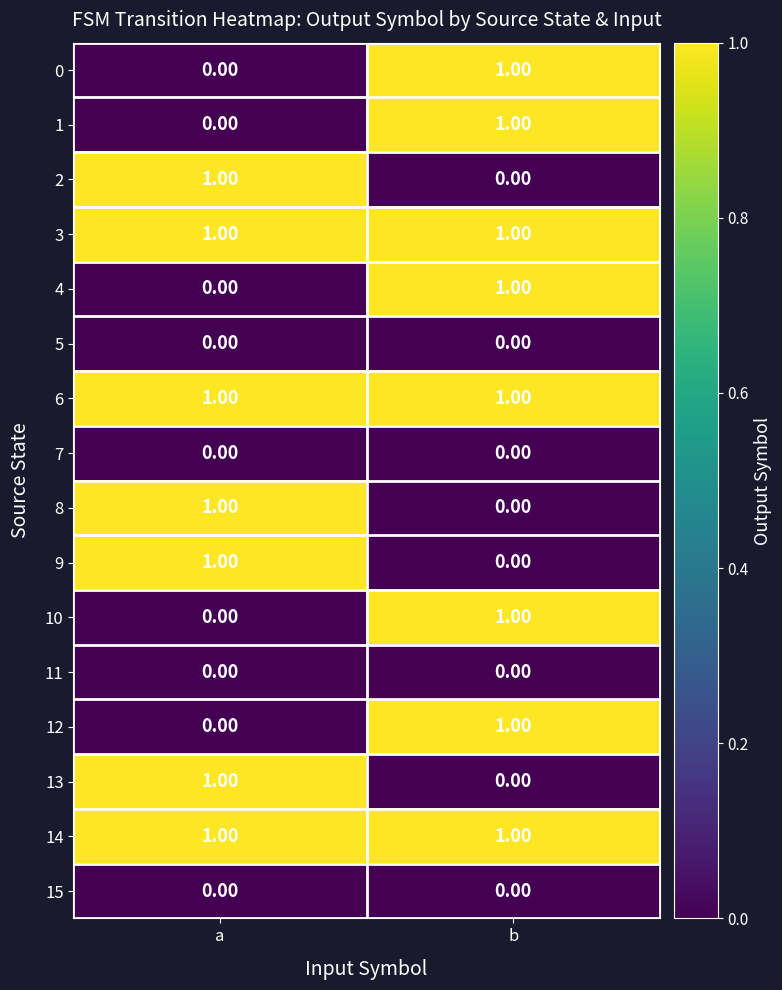

At which label does 2 reach its minimum?

b